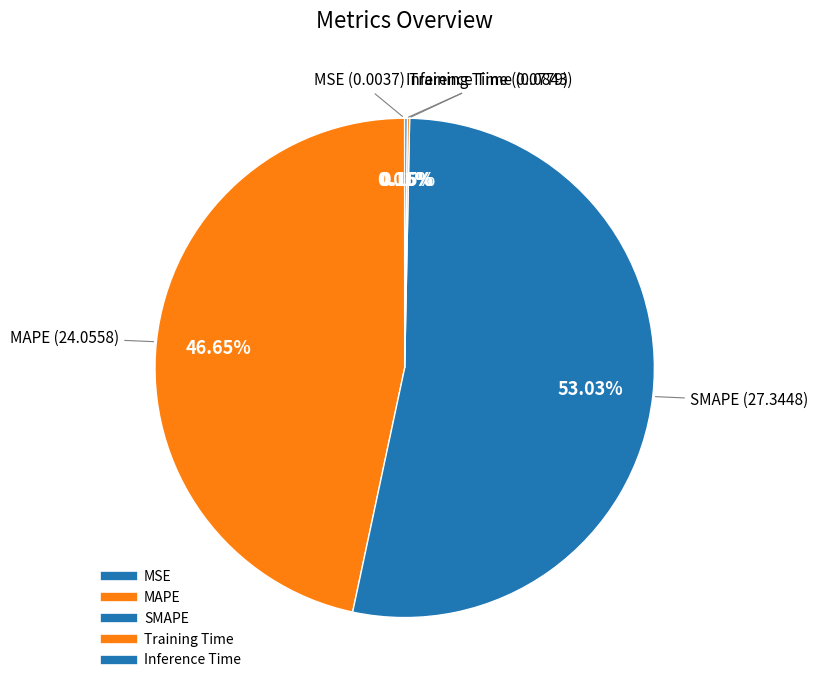

Rank the categories by value from lowest to highest.

MSE, Training Time, Inference Time, MAPE, SMAPE